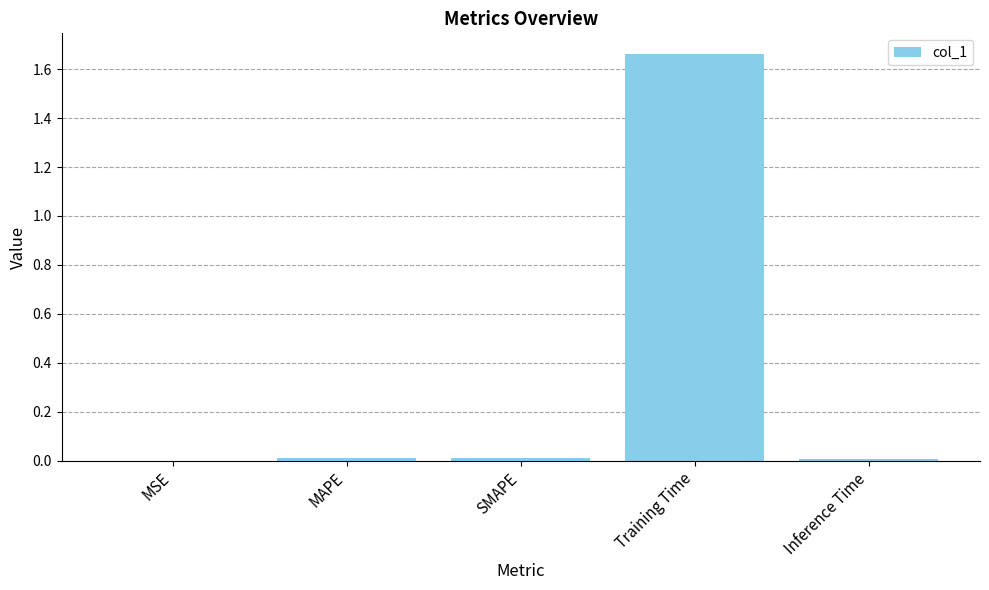

Between Training Time and MAPE, which is larger?

Training Time